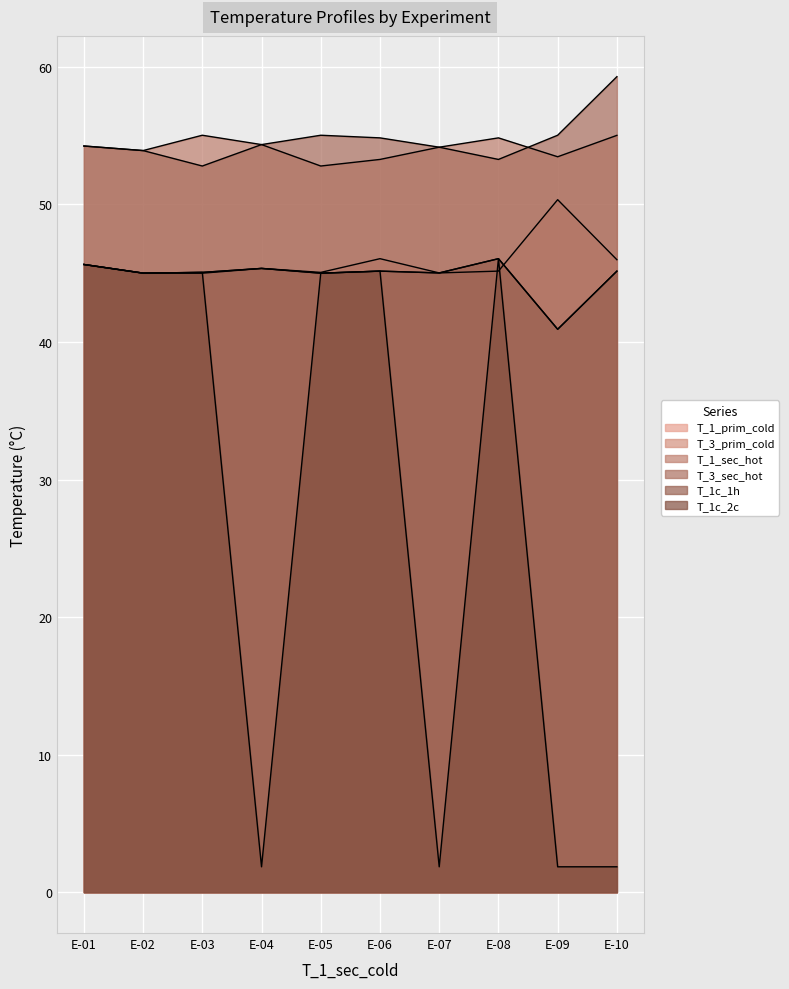

Which series has the widest spread of values?

T_1c_2c